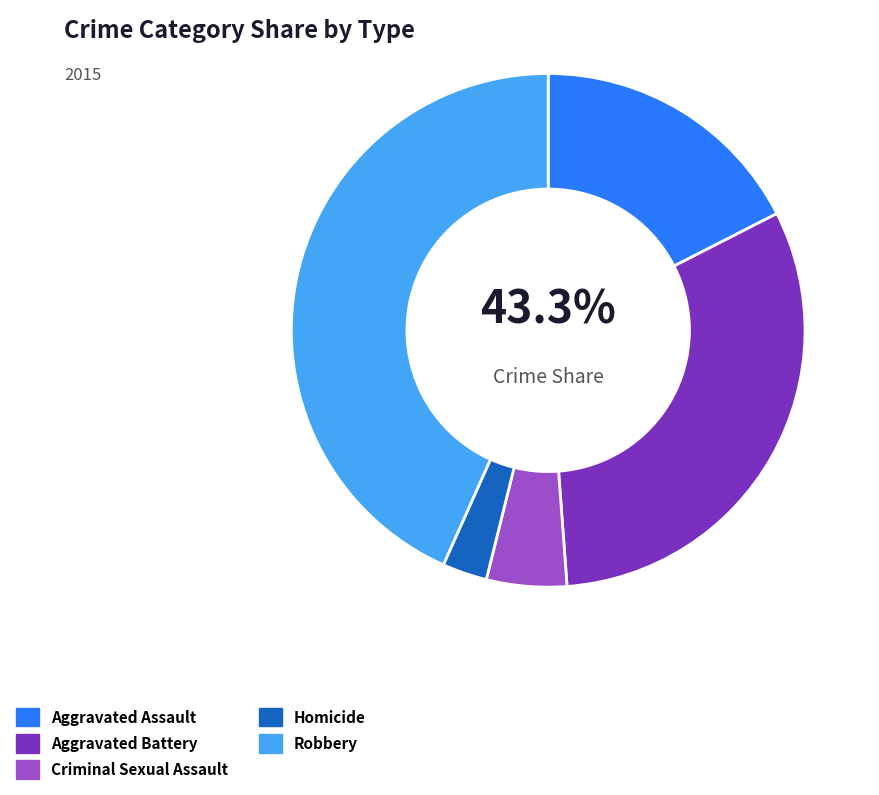

What portion of the pie excludes Aggravated Battery?

68.7%